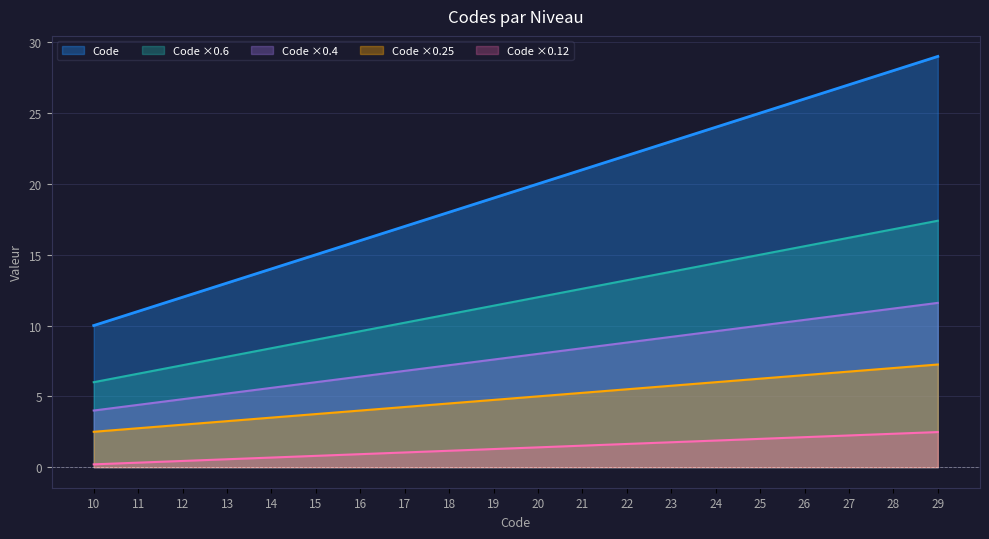

At which label is the value closest to 11?

18